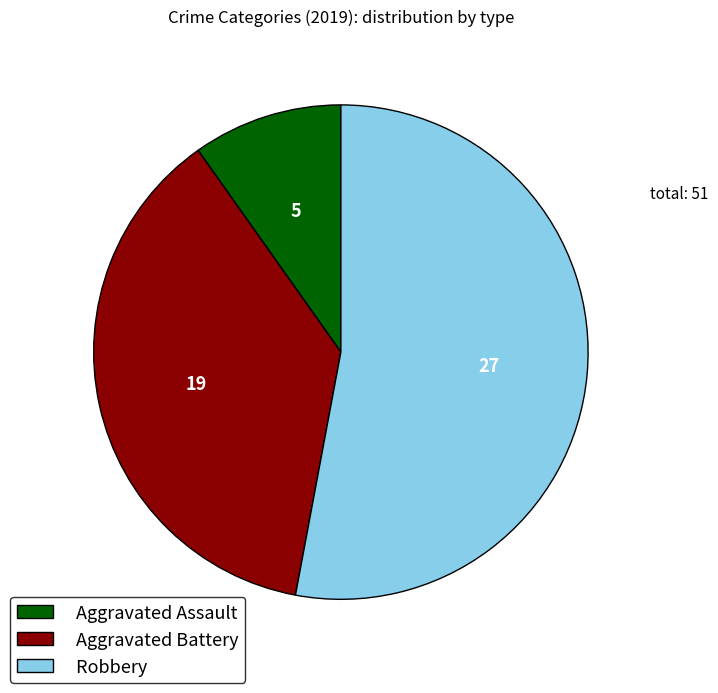

The Aggravated Battery slice represents 49% of the pie. True or false?

False